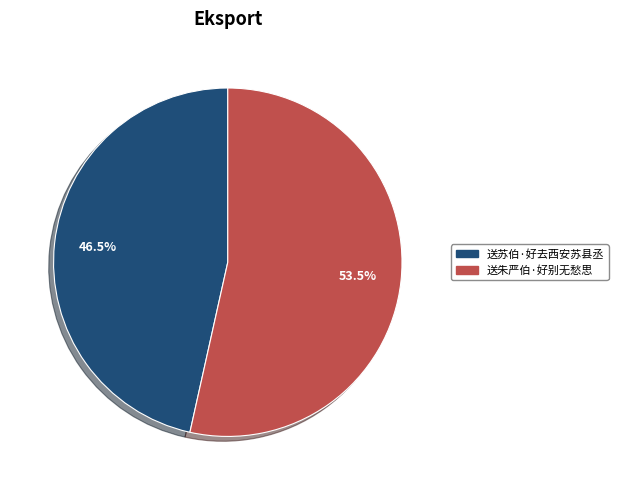

How many slices are in this pie chart?

2